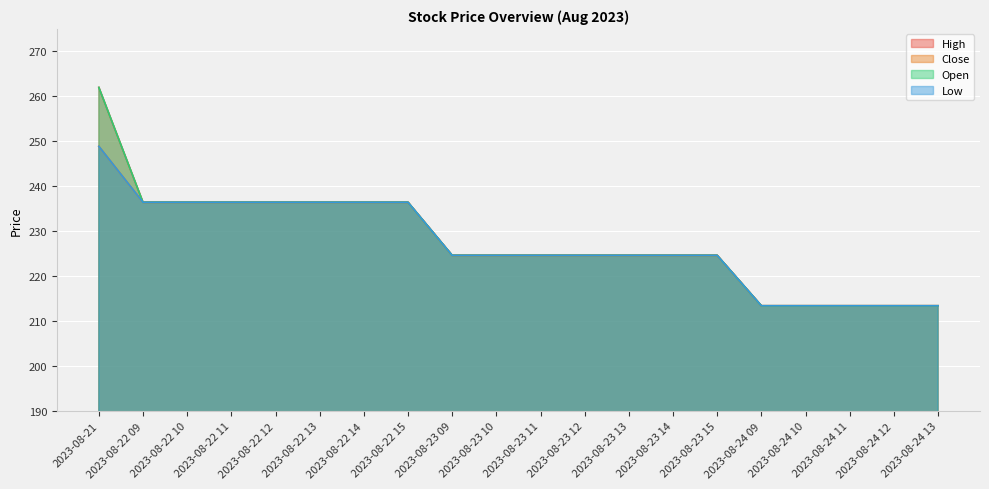

Does the chart display data point markers on the line(s)?

No